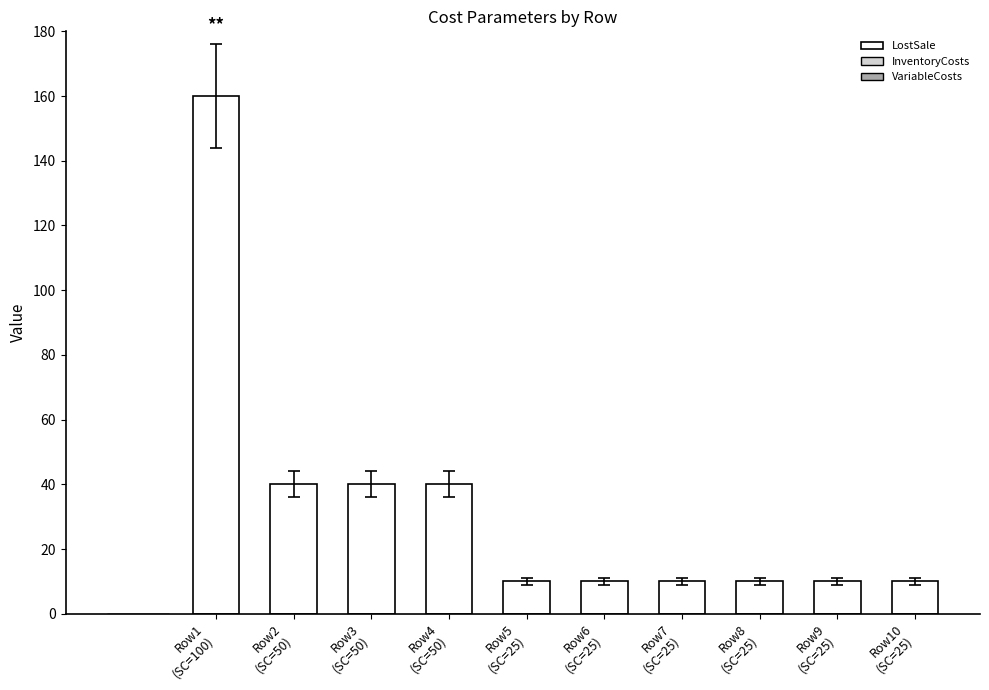

What is the value of the 6th bar from the left?

10